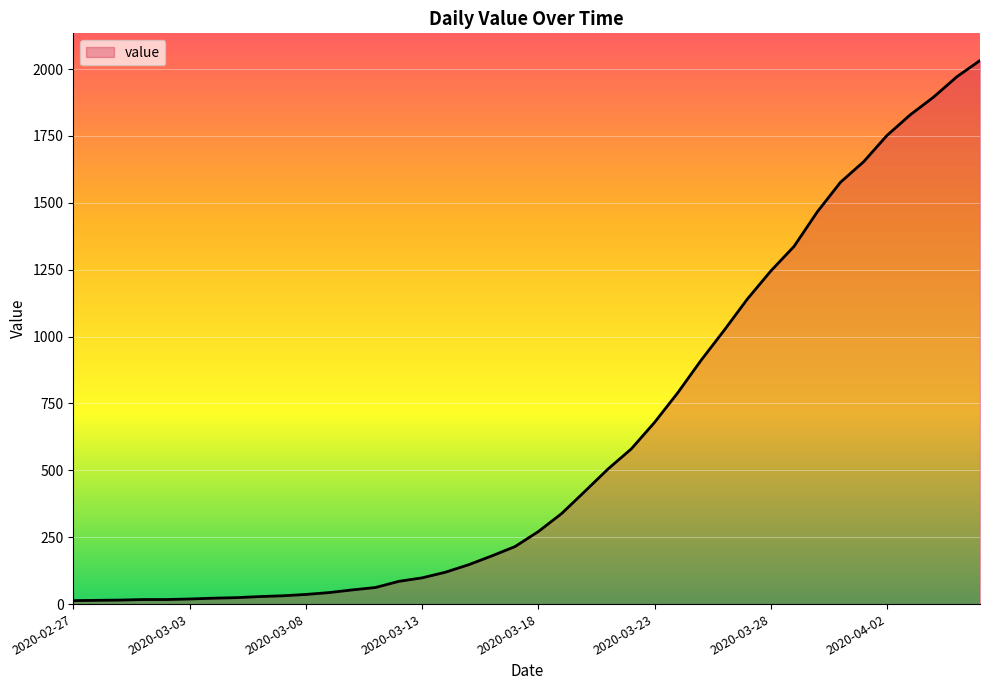

What is the difference between the maximum and minimum values?

2019